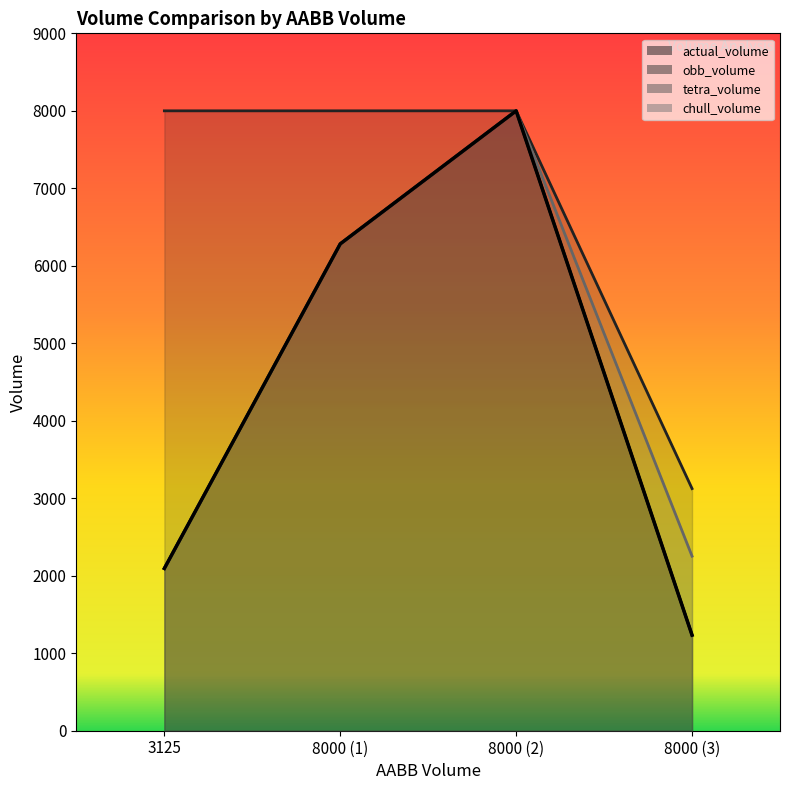

True or false: chull_volume and obb_volume cross at least once.

False